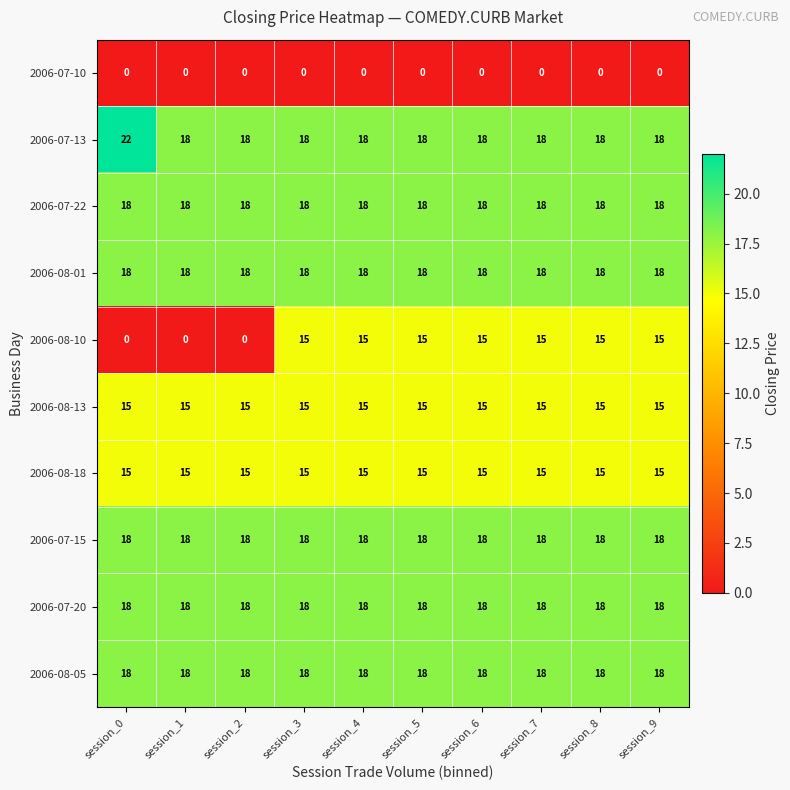

What is the greatest value displayed?

22